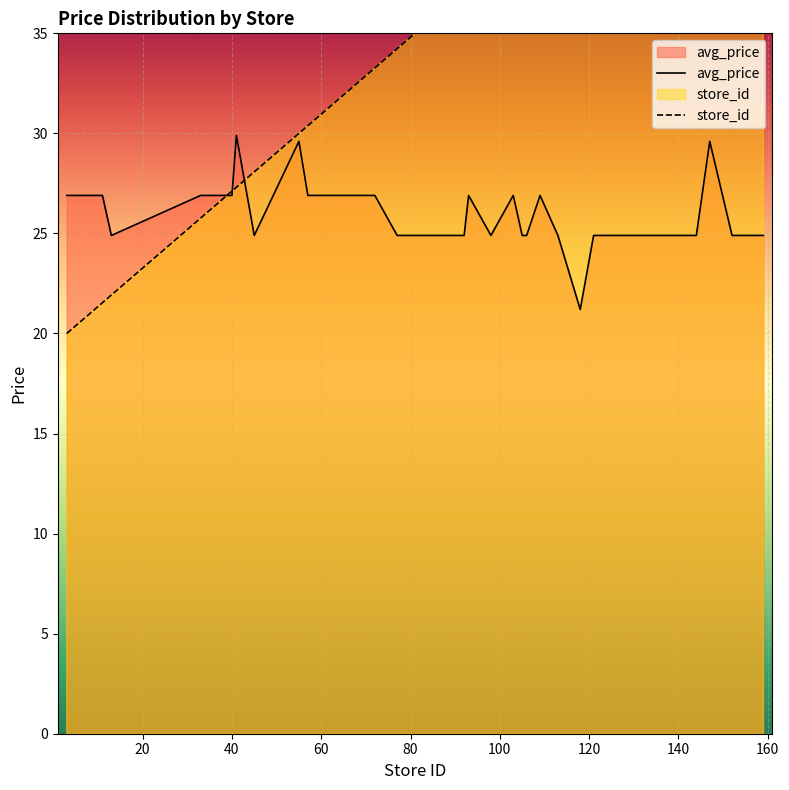

After their last crossing, which series has the higher values: store_id or avg_price?

store_id